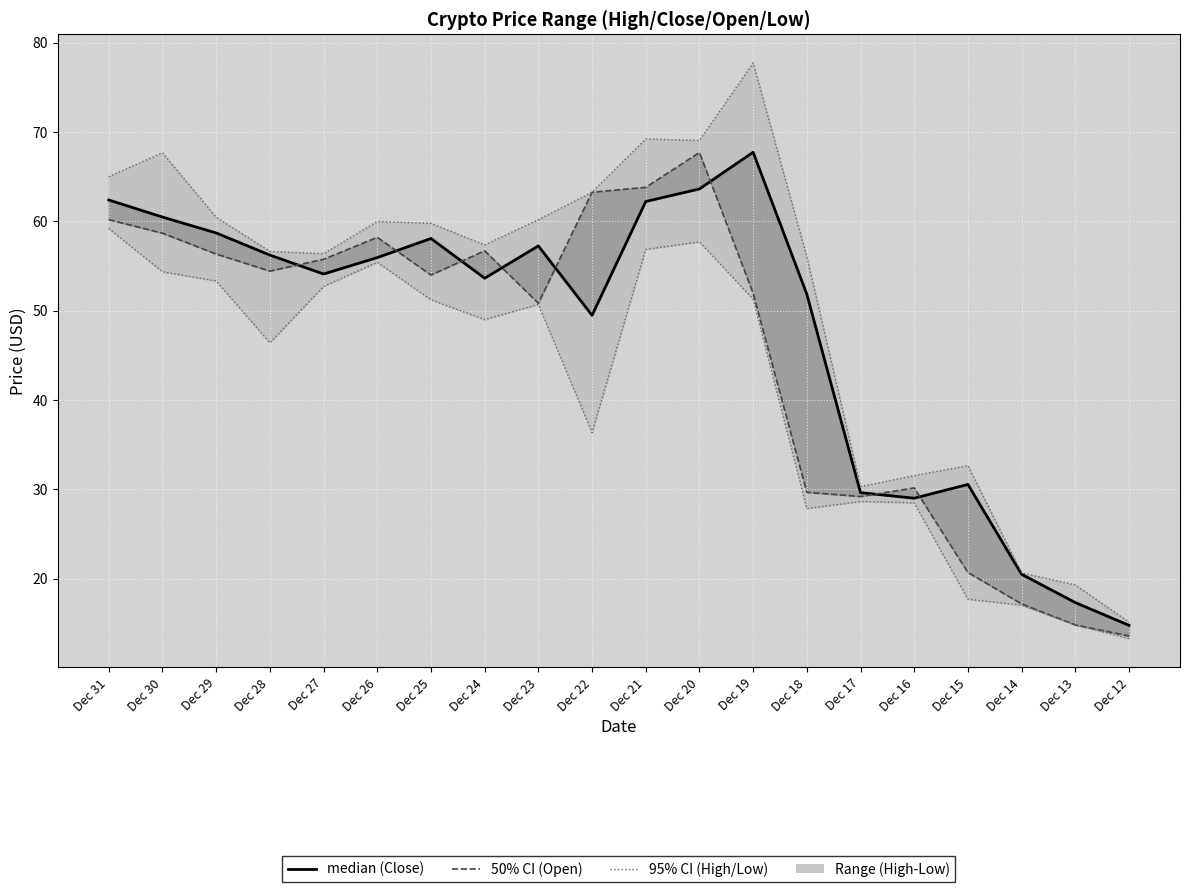

At which category is the sum across all series the highest?

Dec 20